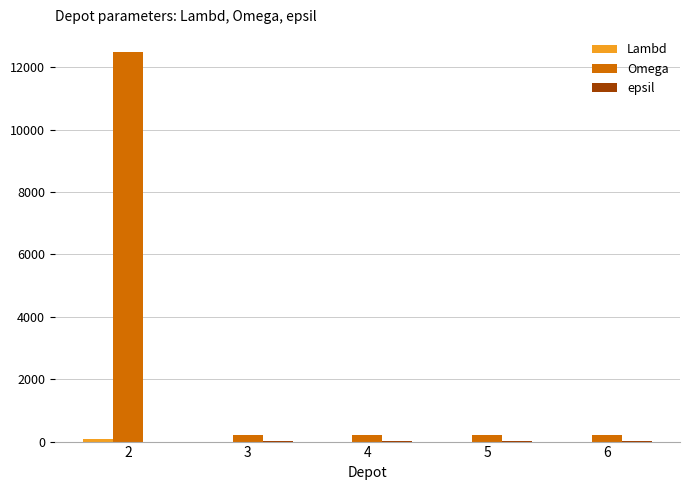

Count the number of categories in the chart.

5